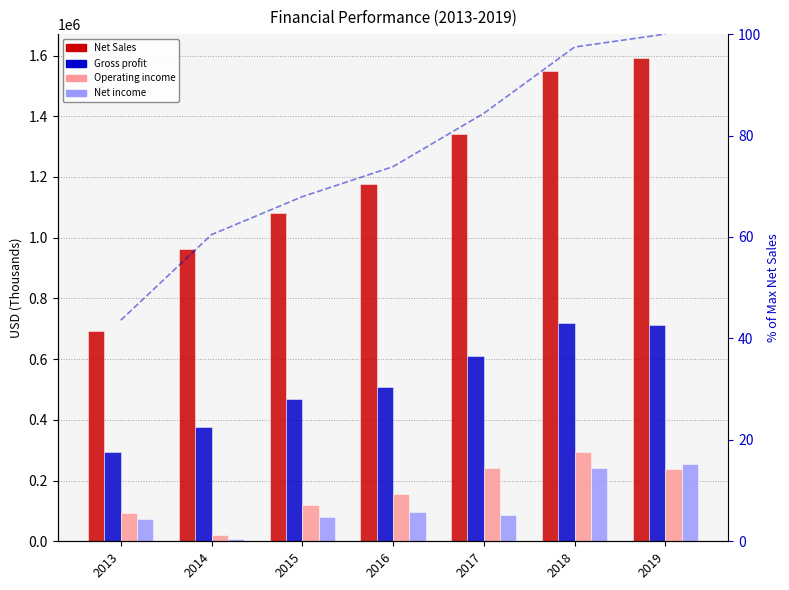

What is the value of the Gross profit bar at the 1st from the left?

294214.0